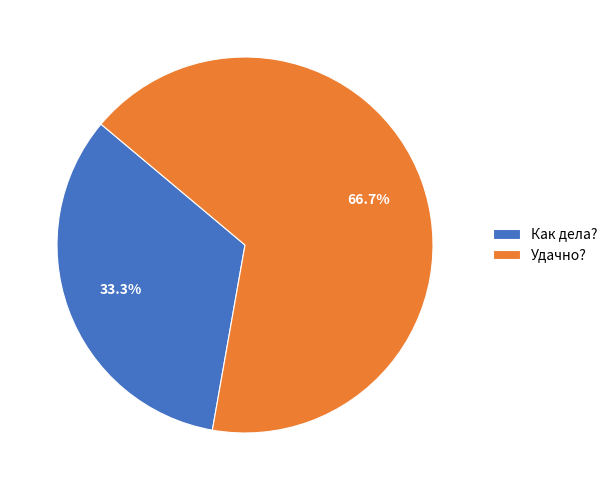

Count the number of slices in the pie.

2